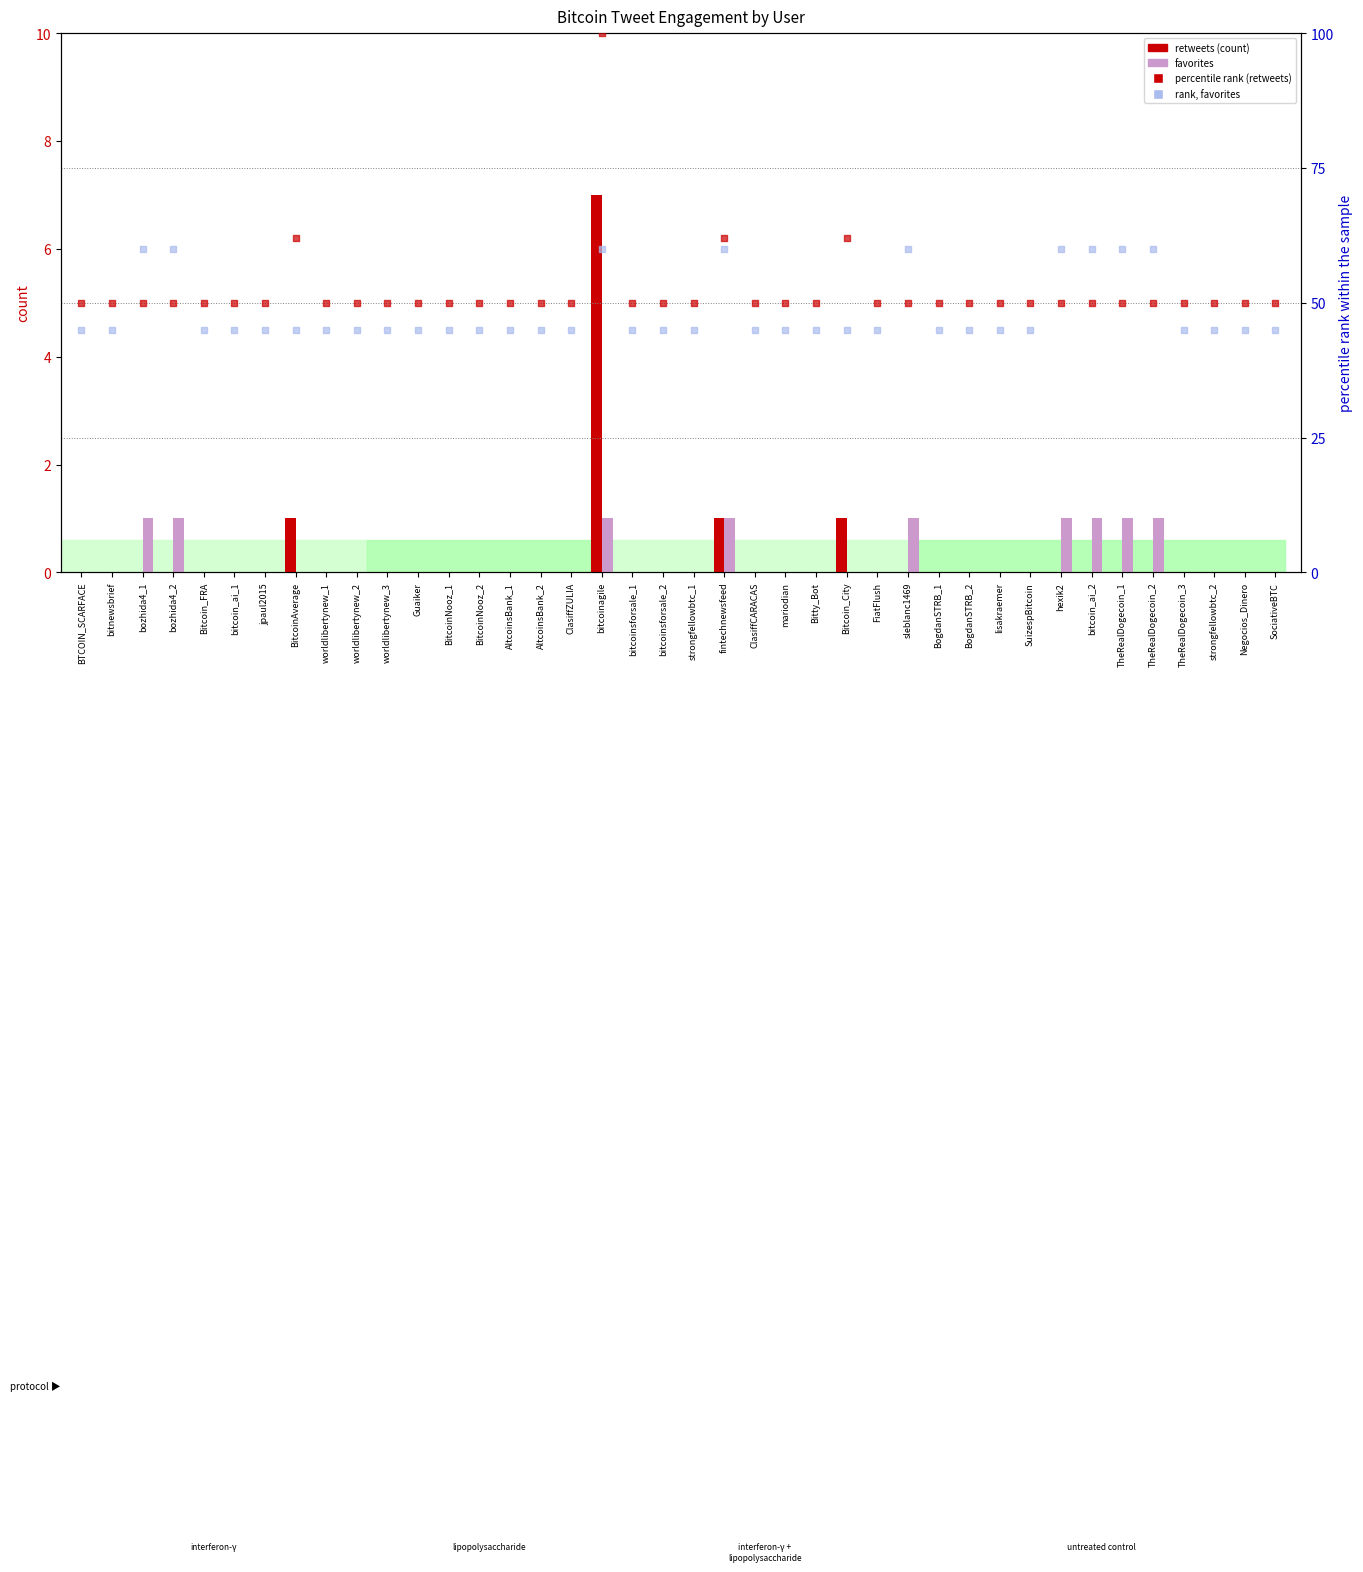

What is the total value across all series at Bitcoin_FRA?

95